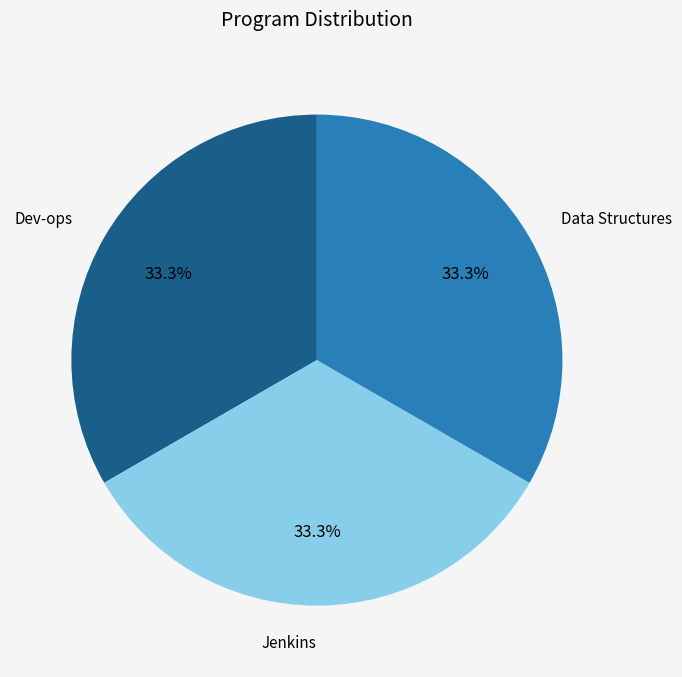

Does Jenkins represent more than half of the total?

No